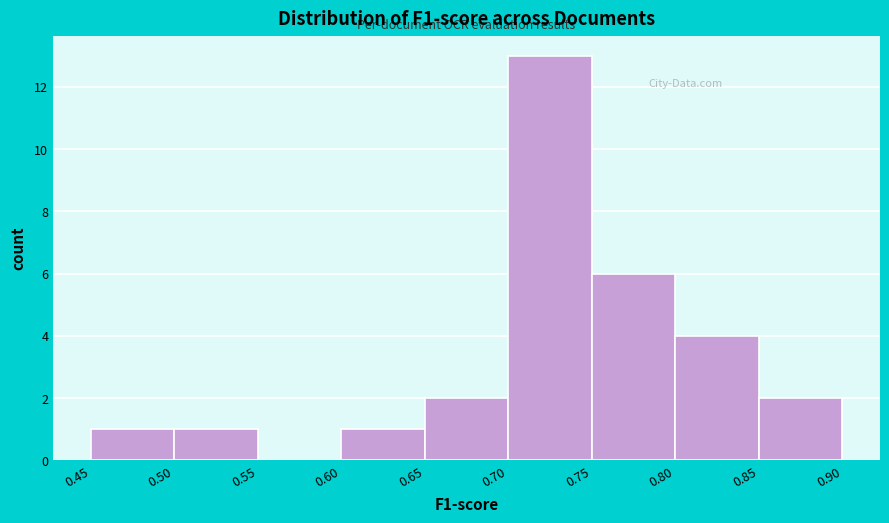

Reading left to right, list every bar in this chart as the range it spans on the x-axis followed by its height. The values are not printed on the chart, so give them approximately, as read against the axis.

0.45 to 0.50: 1
0.50 to 0.55: 1
0.55 to 0.60: 0
0.60 to 0.65: 1
0.65 to 0.70: 2
0.70 to 0.75: 13
0.75 to 0.80: 6
0.80 to 0.85: 4
0.85 to 0.90: 2